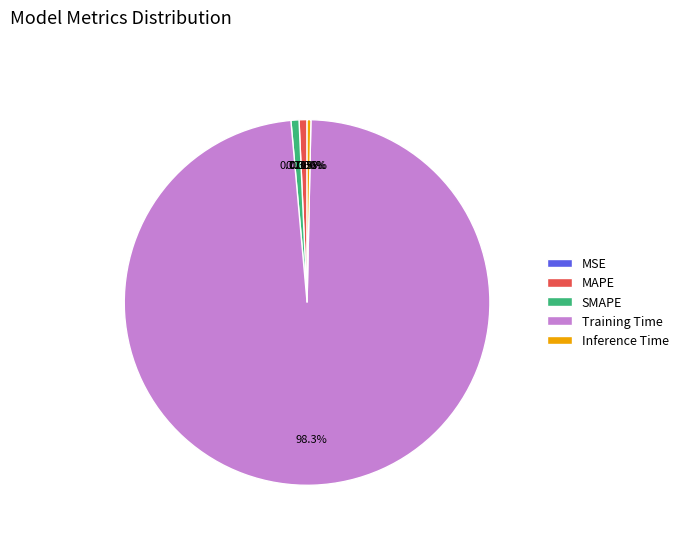

What is the largest slice in the pie chart?

Training Time